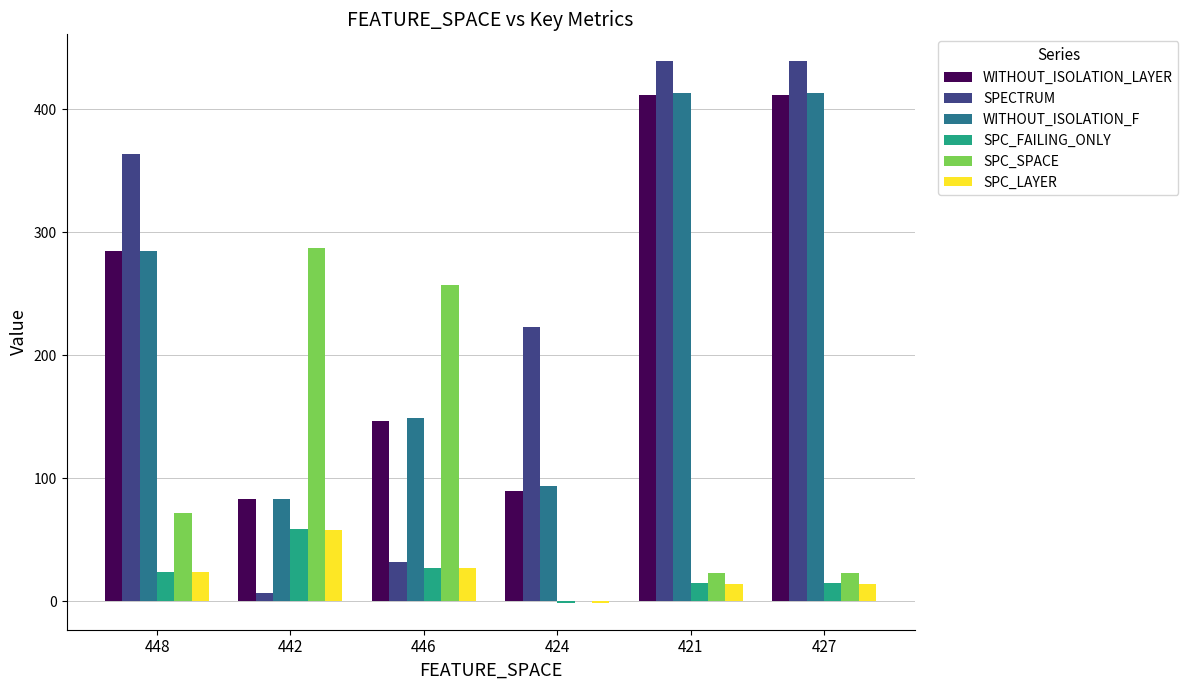

Reading left to right, what are all the values shown in this chart?

WITHOUT_ISOLATION_LAYER: 448=285	442=83	446=147	424=90	421=412	427=412
SPECTRUM: 448=364	442=7	446=32	424=223	421=439	427=439
WITHOUT_ISOLATION_F: 448=285	442=83	446=149	424=94	421=413	427=413
SPC_FAILING_ONLY: 448=24	442=59	446=27	424=-1	421=15	427=15
SPC_SPACE: 448=72	442=287	446=257	424=0	421=23	427=23
SPC_LAYER: 448=24	442=58	446=27	424=-1	421=14	427=14